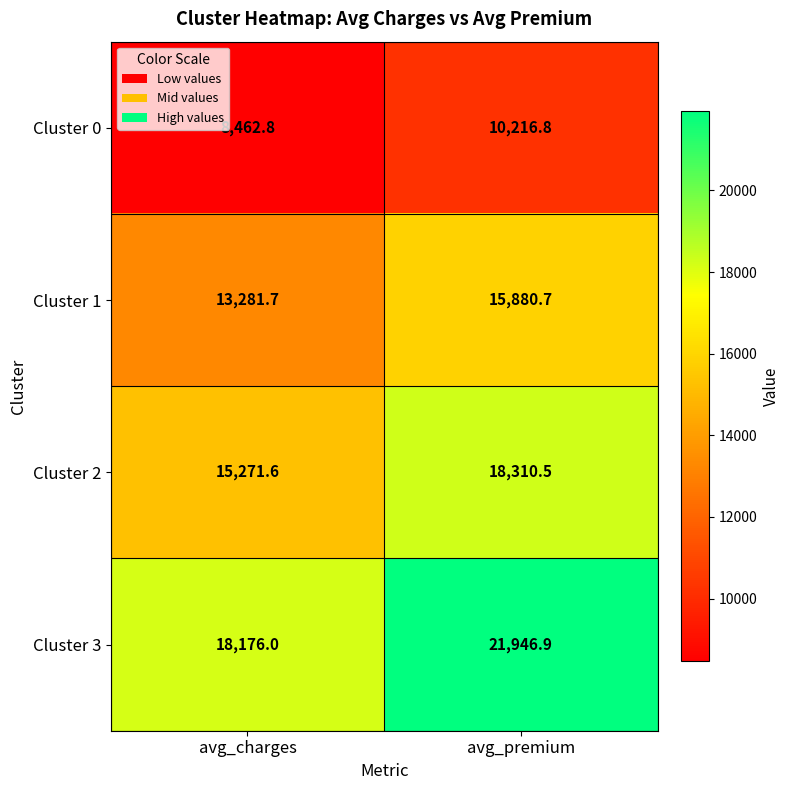

What is the maximum value shown in the chart?

21946.9